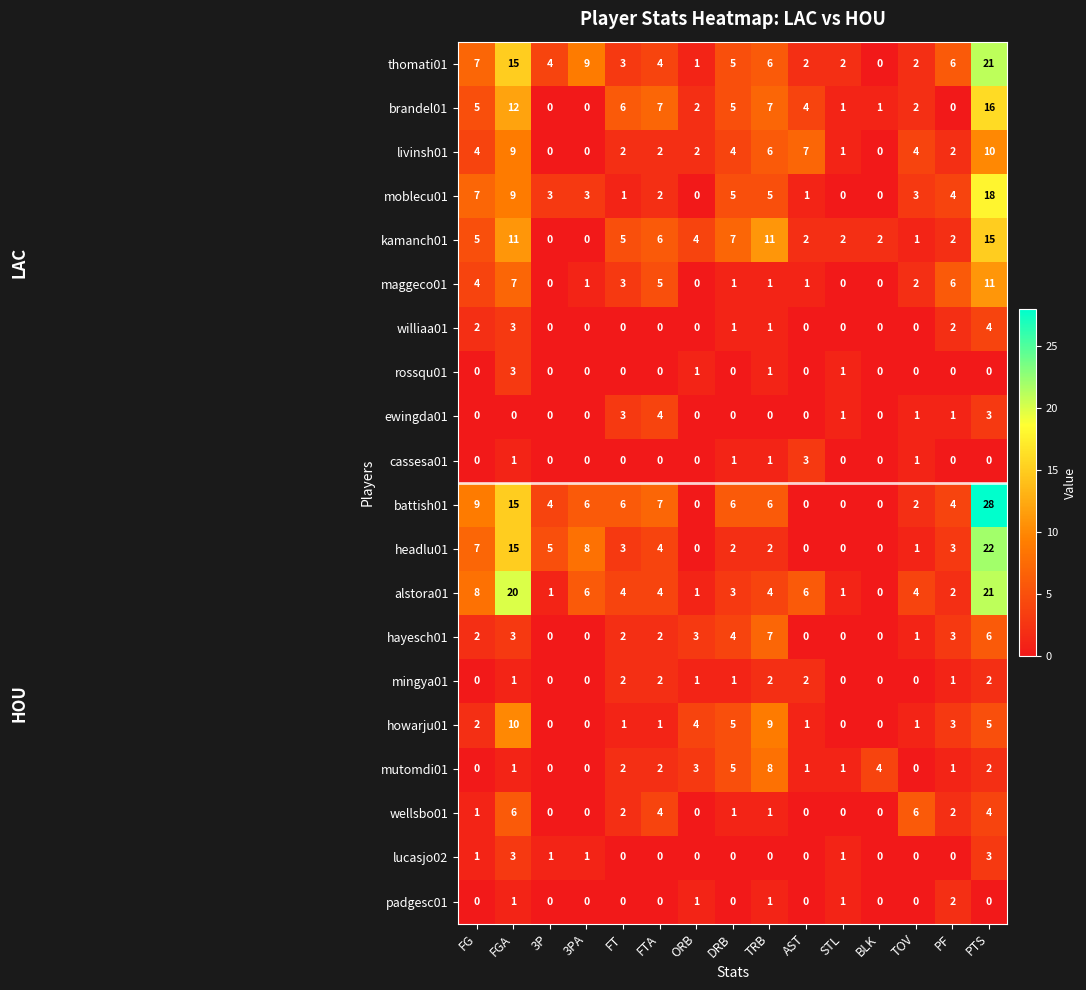

What is the spread (max minus min) of values at FGA?

20